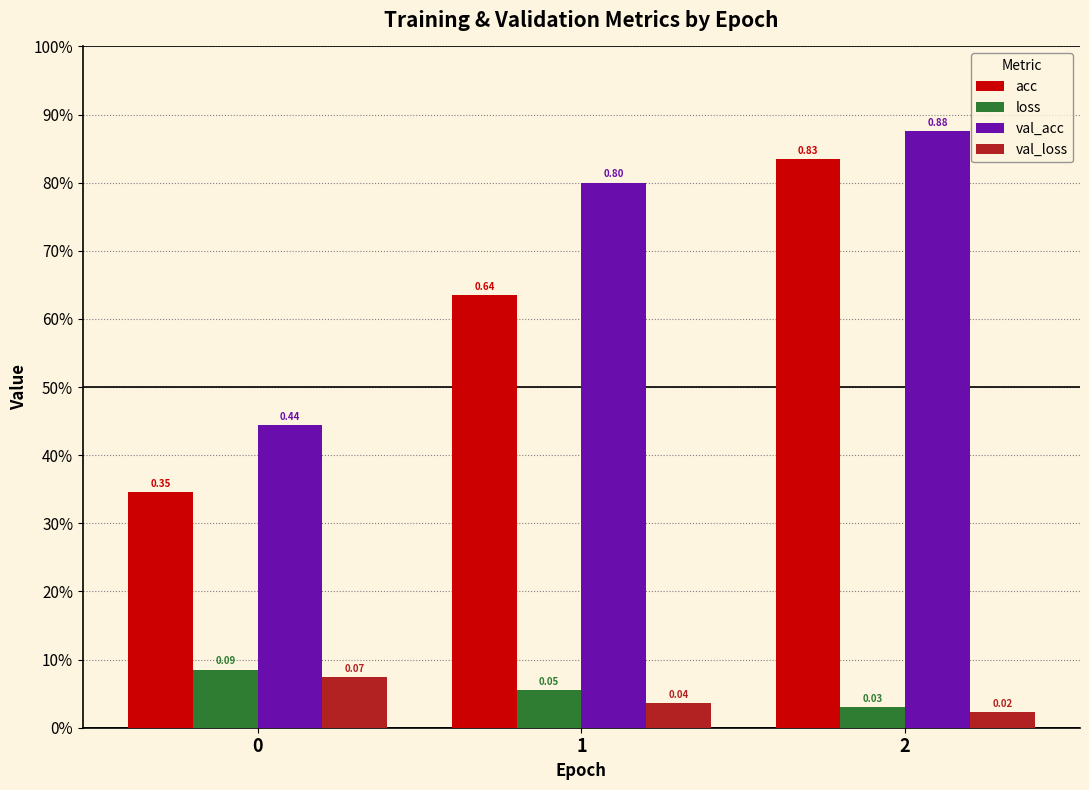

Which series has the largest total across all categories?

val_acc